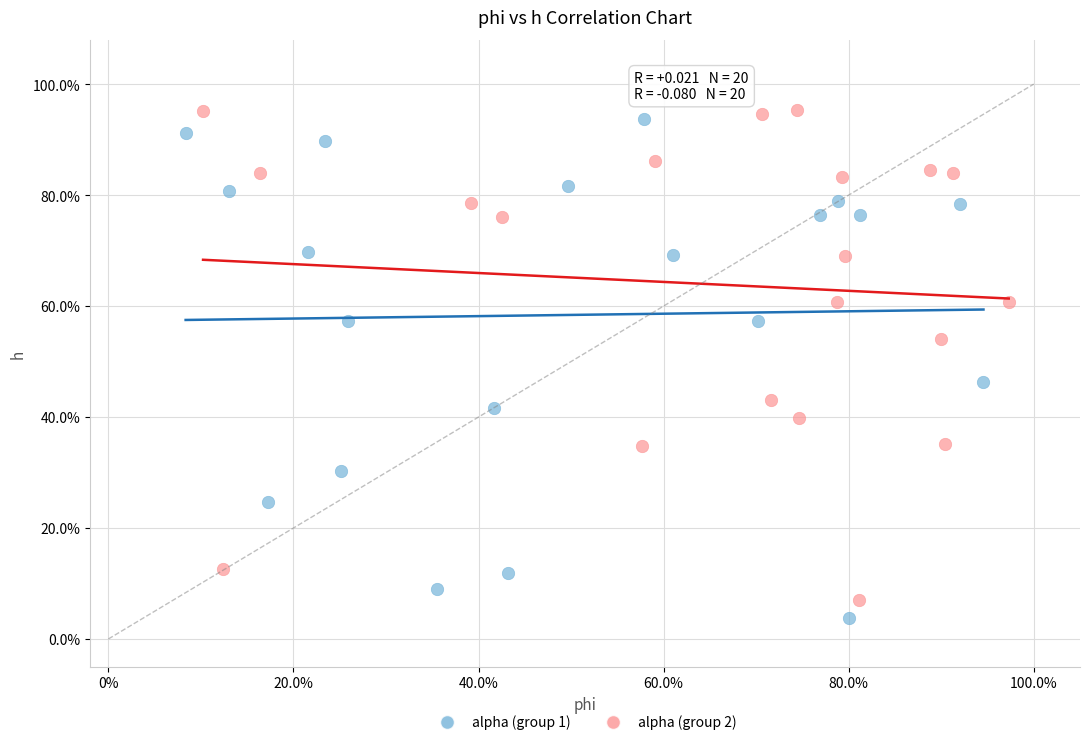

Which series reaches the maximum Y coordinate?

alpha (group 2)